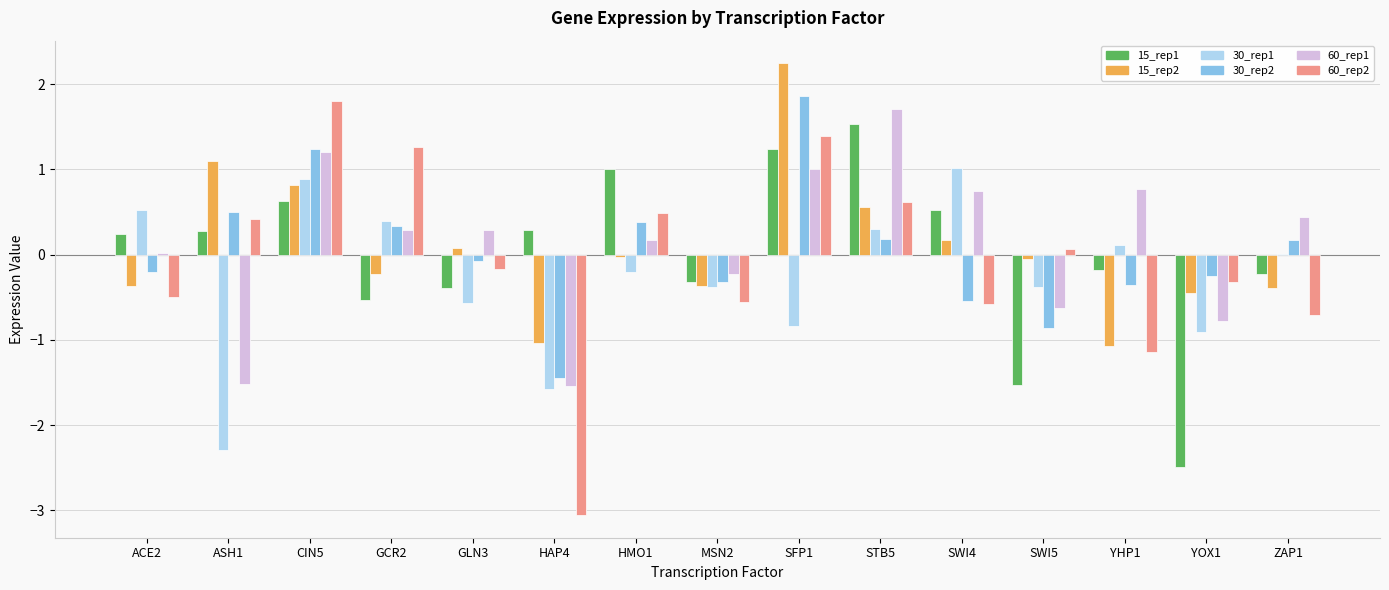

What is the greatest value displayed?

2.2